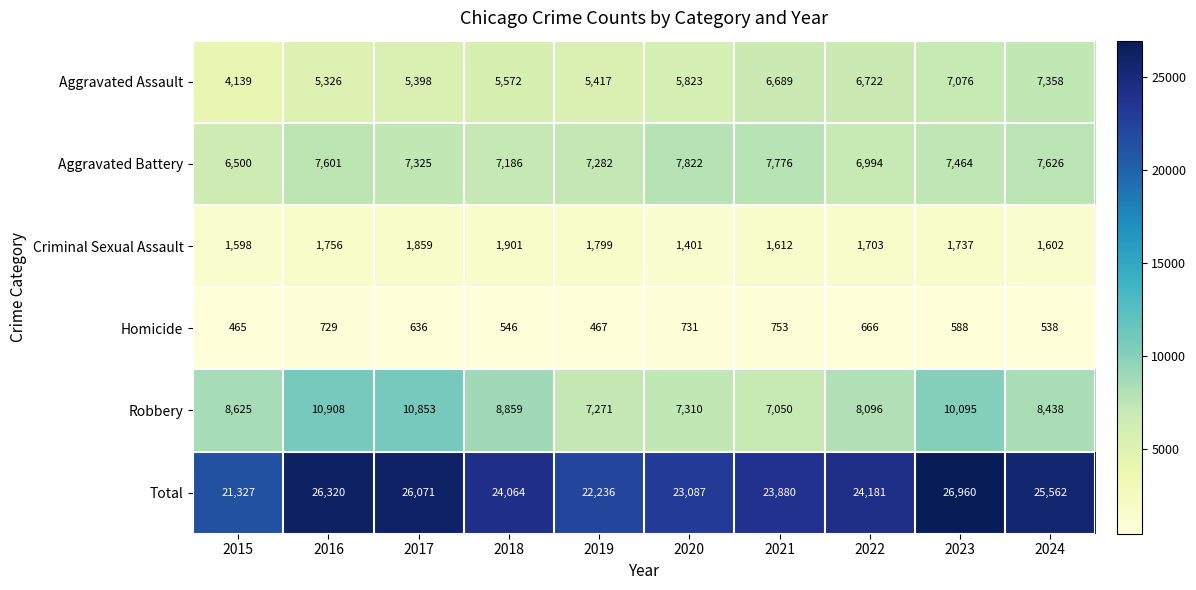

What is the difference between the Total values at 2023 and 2019?

4724